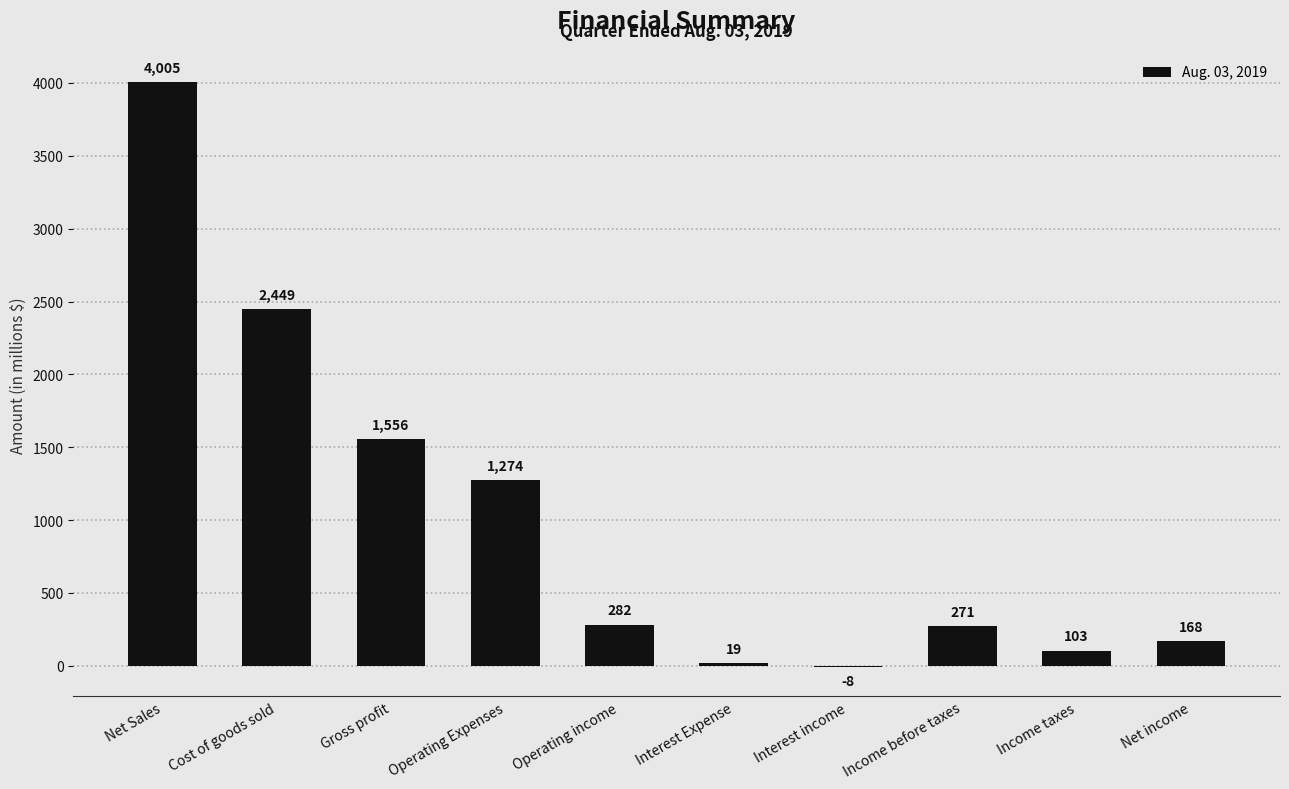

What is the change in value from Net Sales to Operating income?

-3723